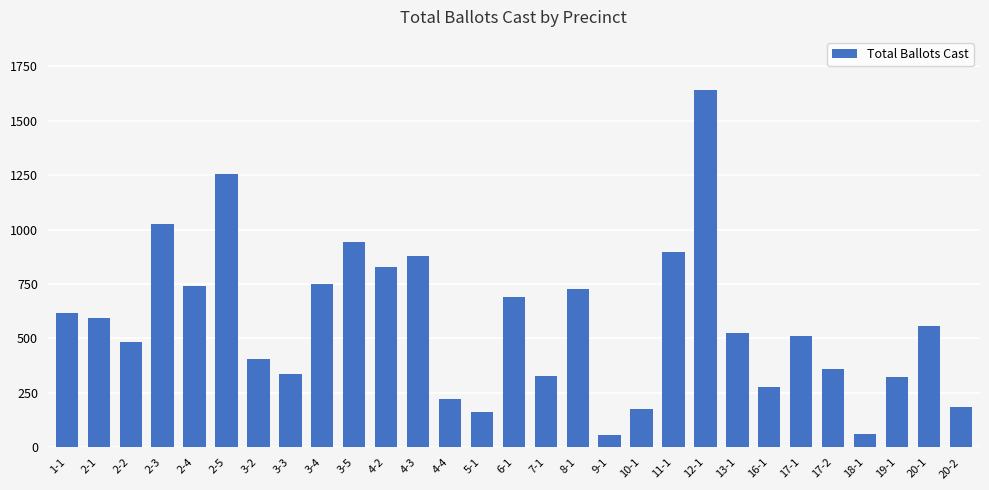

The chart shows a value of 327 at 7-1. True or false?

True